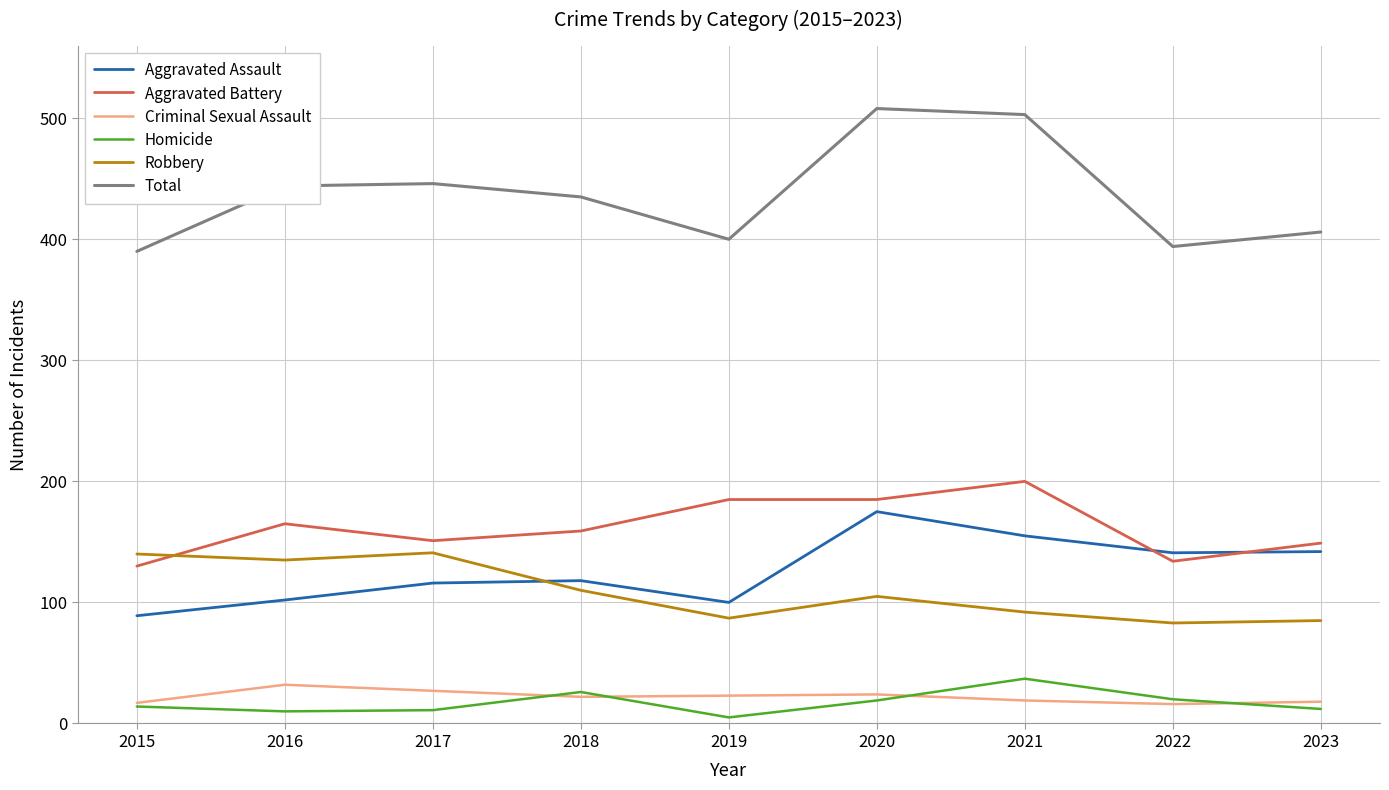

Which series has the largest range (max minus min)?

Total